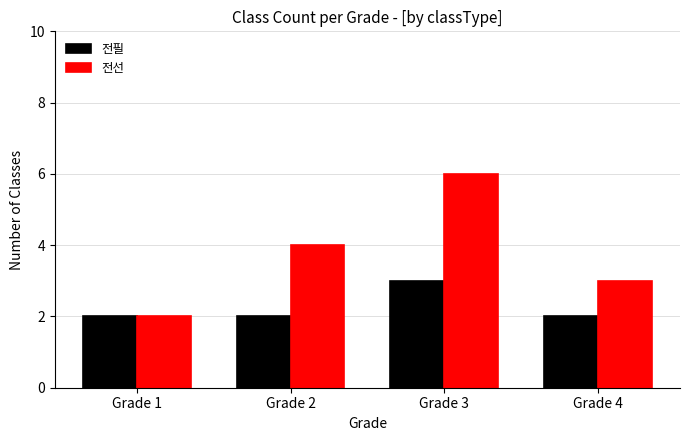

Is it true that 전선 equals 3 at Grade 4?

True